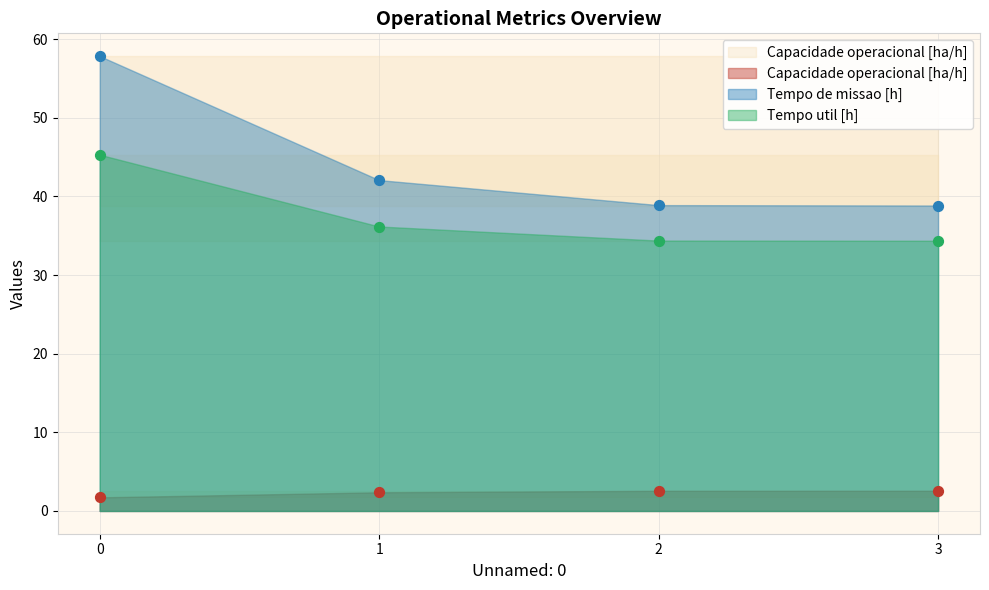

What are all the series names shown in the legend?

Capacidade operacional [ha/h], Tempo de missao [h], Tempo util [h]